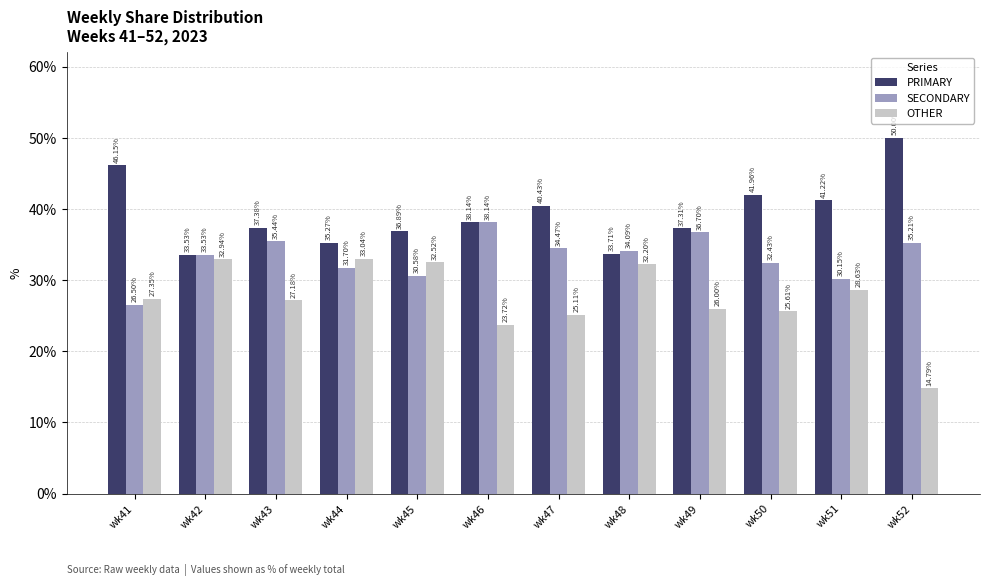

List the series in order of their peak value, highest first.

PRIMARY, SECONDARY, OTHER